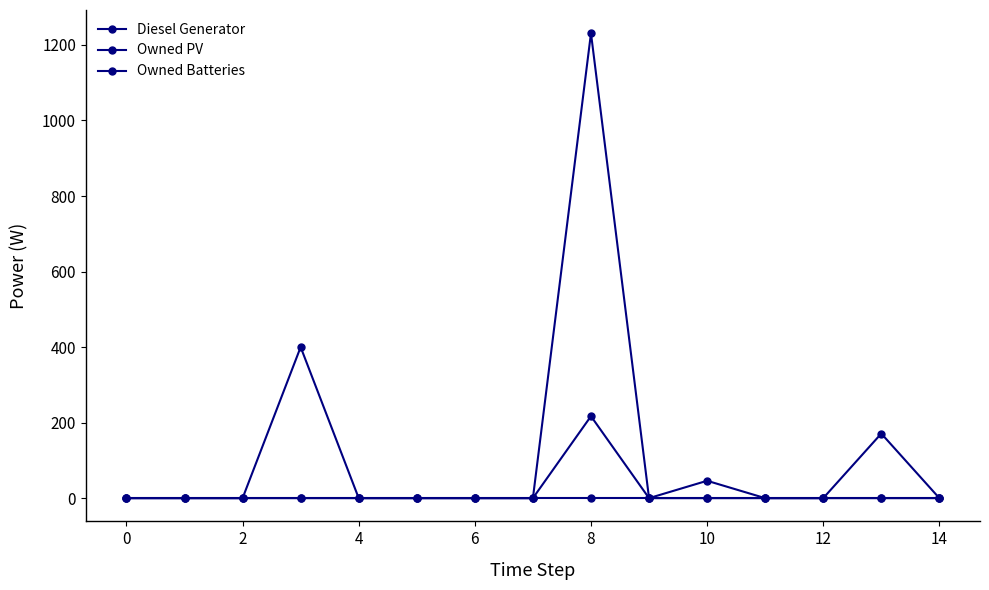

True or false: Owned Batteries and Diesel Generator cross at least once.

False